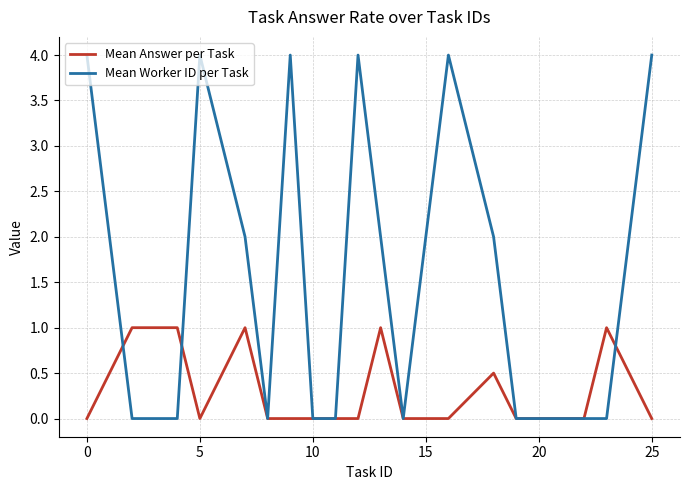

Which series has the widest spread of values?

Mean Worker ID per Task